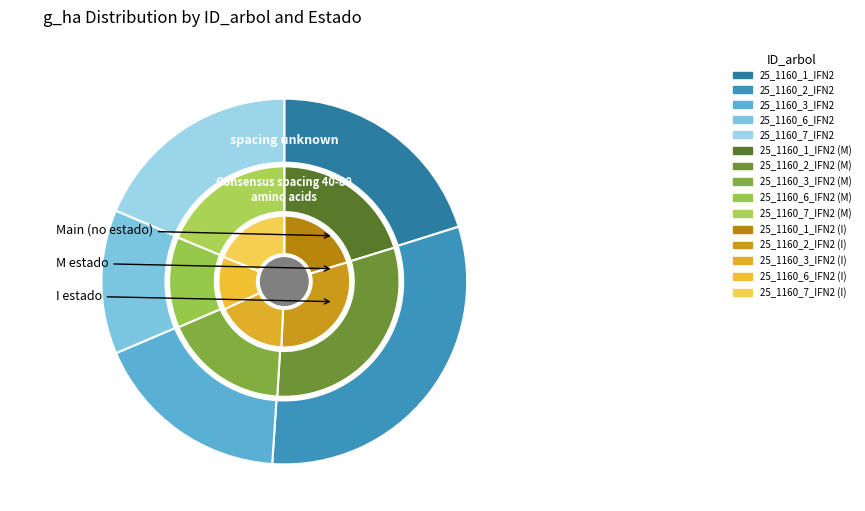

True or false: 25_1160_3_IFN2 accounts for 17% of the total.

True